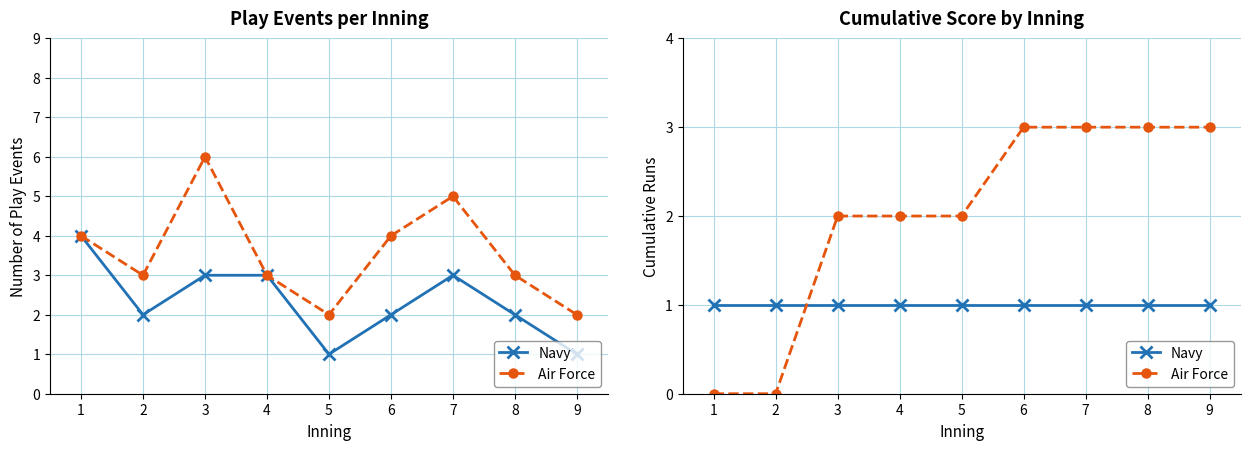

The Air Force series shows 0 at 1. True or false?

True